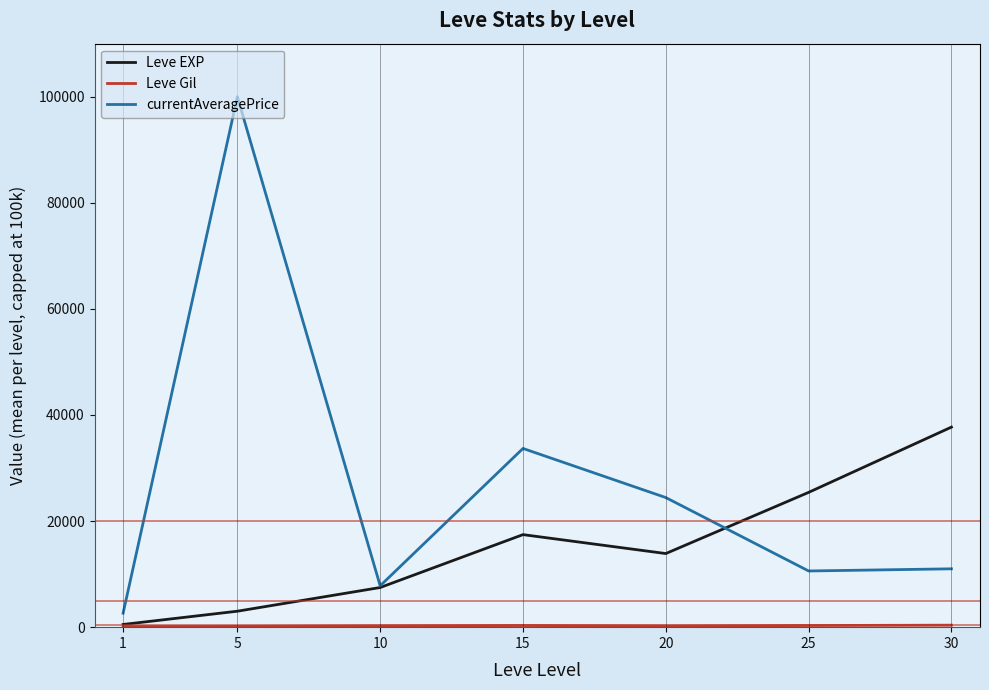

What is the minimum value for currentAveragePrice?

2639.7